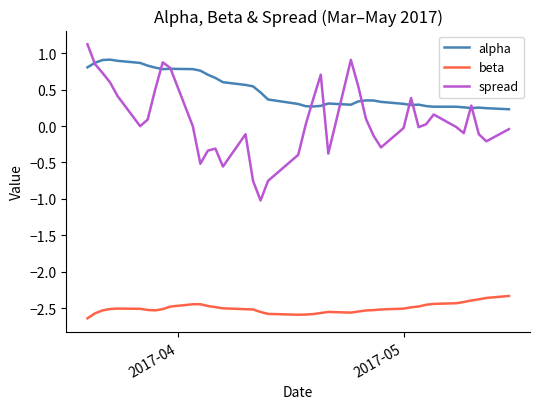

Which series has the widest spread of values?

spread